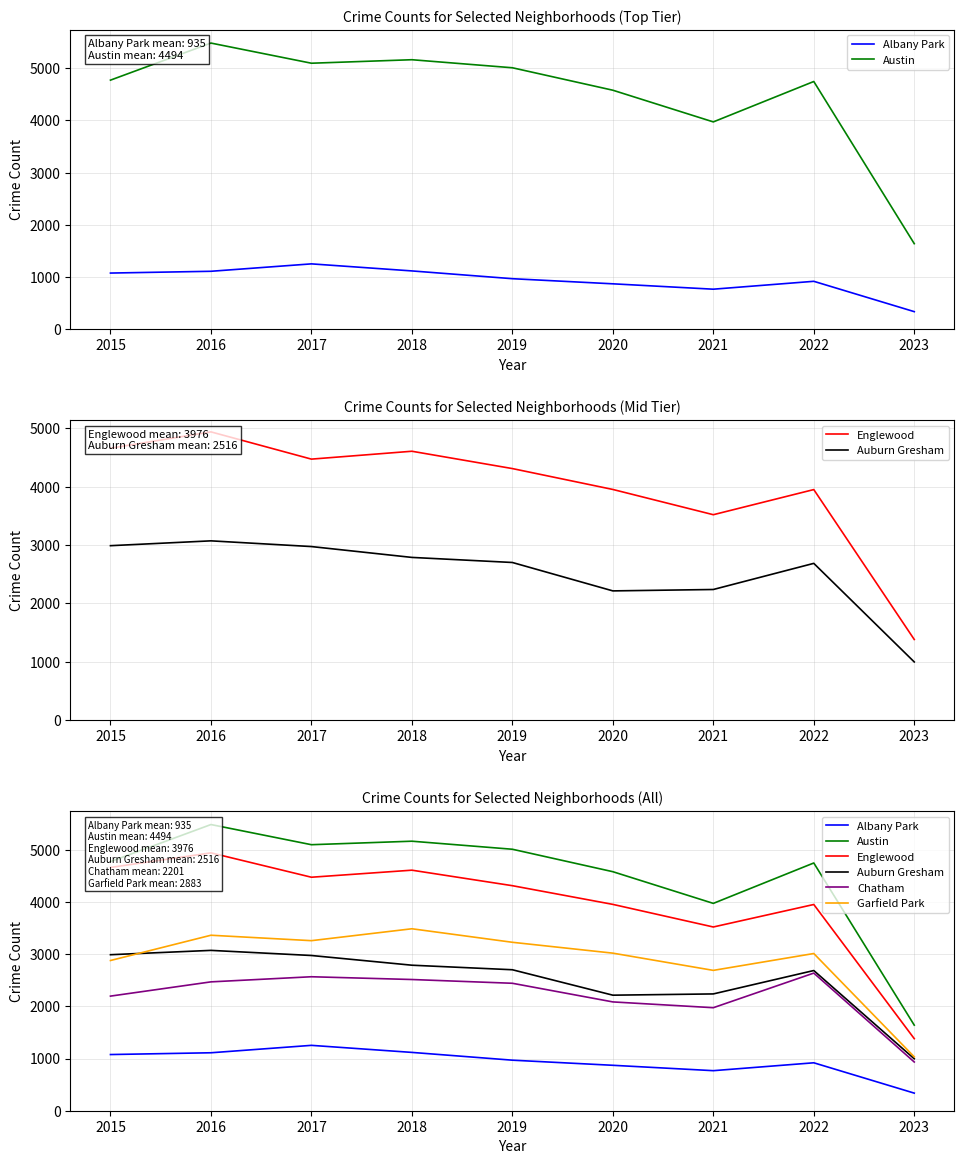

What is the average value of the Austin series?

4494